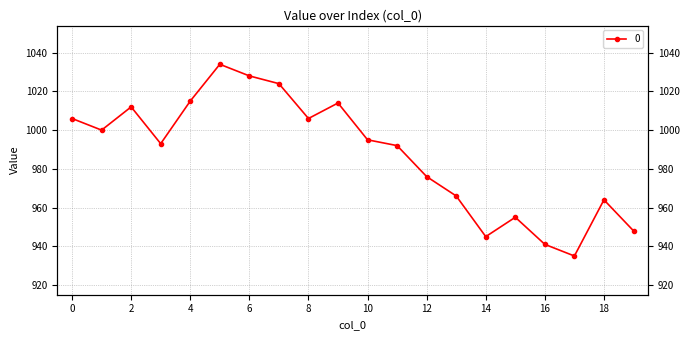

Which has a higher value, 8 or 3?

8